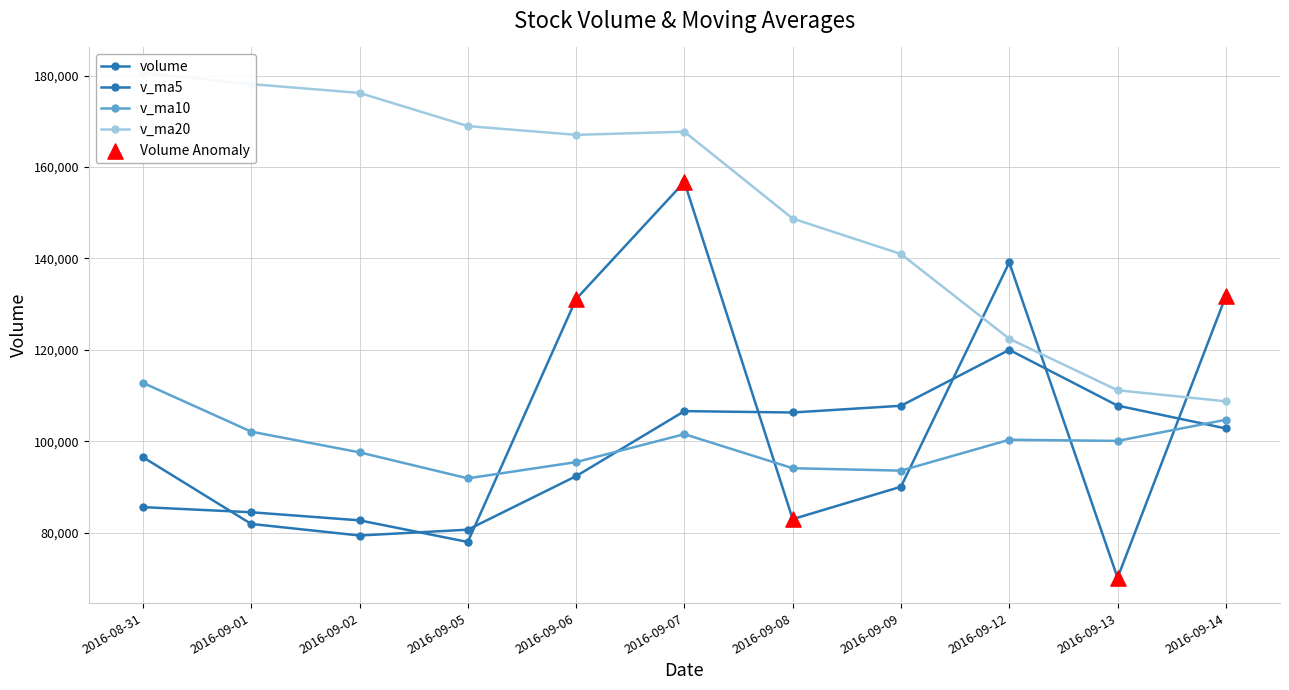

Which series has the widest spread of Y values?

volume